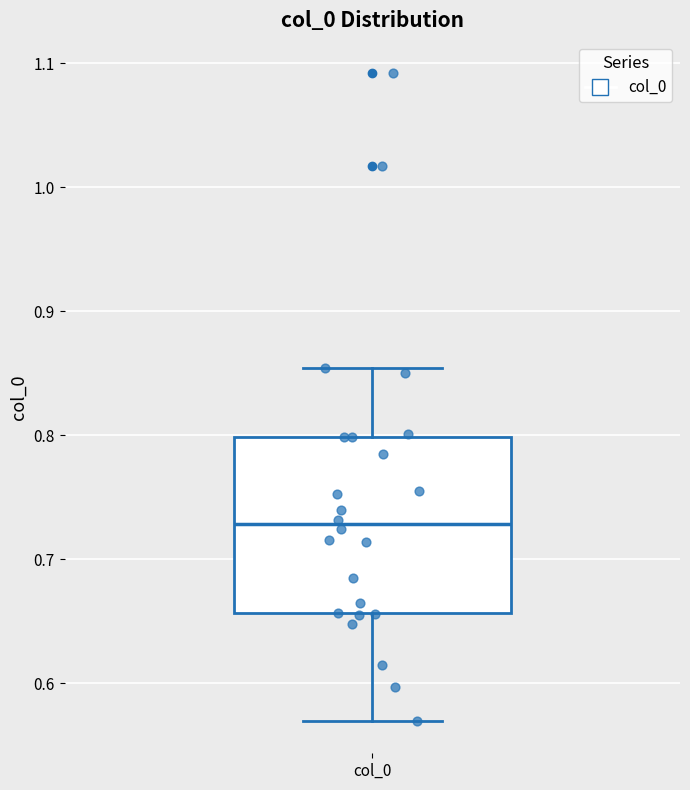

Read this box plot against the y-axis: the position of the median line, the range covered by the box, and the ends of both whiskers. The values are not printed on the chart, so give them approximately, as read against the axis.

median 0.73, box 0.66 to 0.80, whiskers 0.57 to 0.85